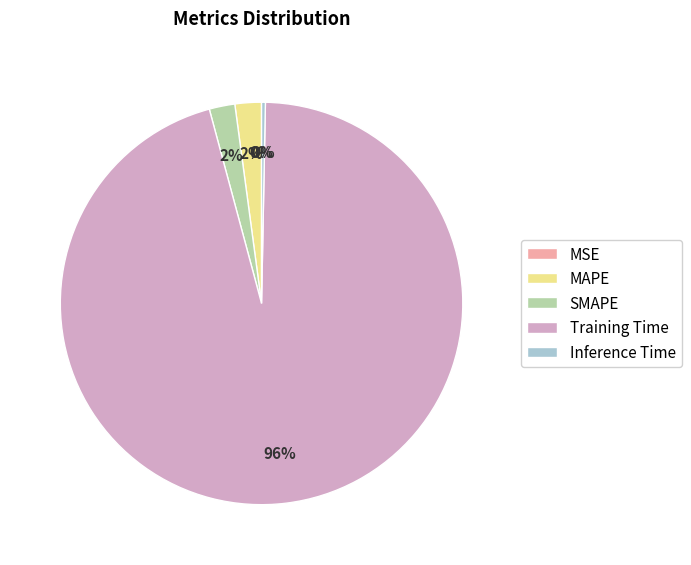

Is the sum of MAPE and Inference Time greater than half?

No